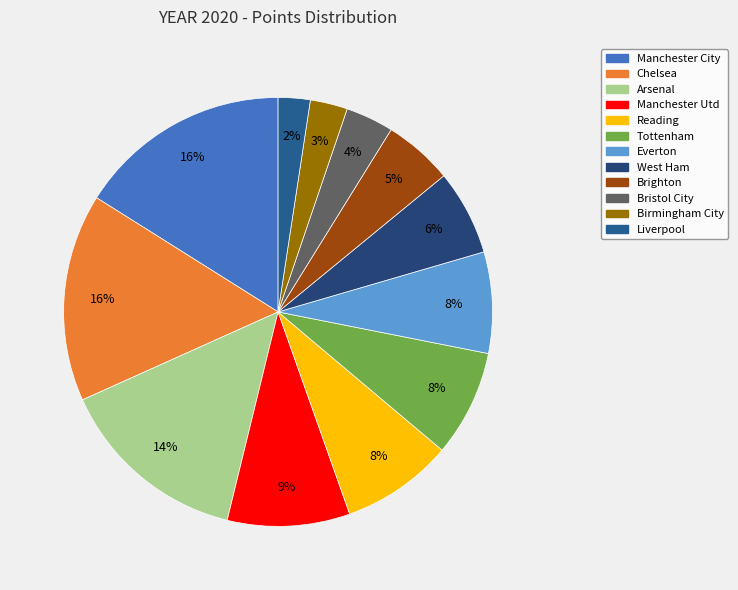

Which slice is the largest?

Manchester City